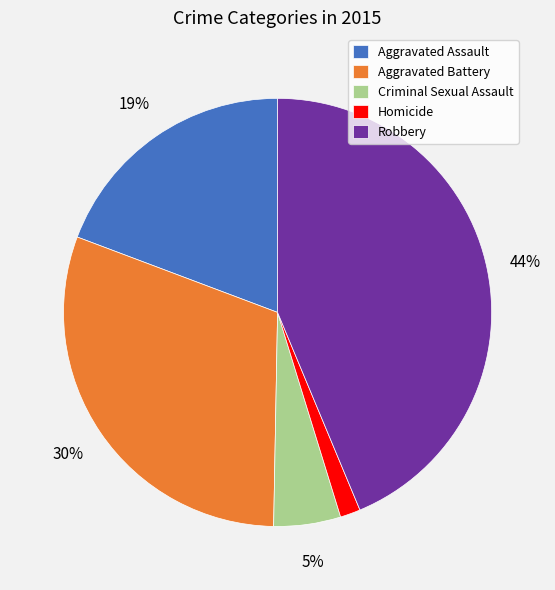

What percentage is the Aggravated Assault slice, to the nearest percent?

19%